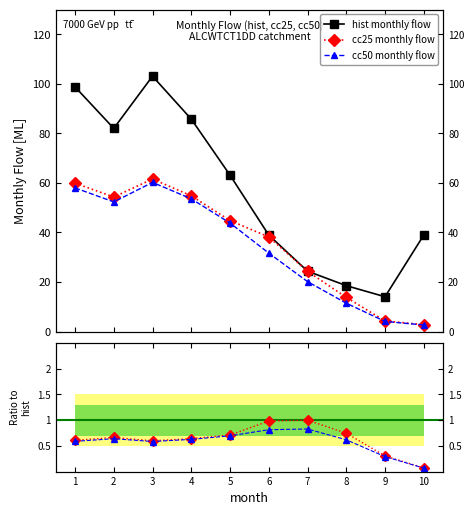

At which label does cc50/hist reach its peak?

7